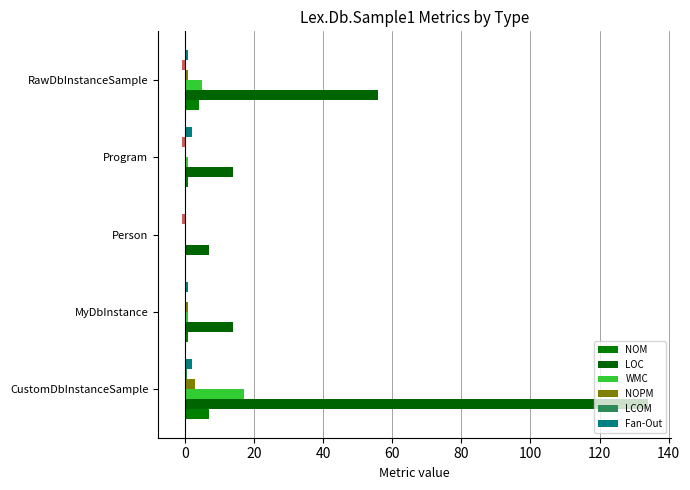

What is the average value of the LOC series?

45.0